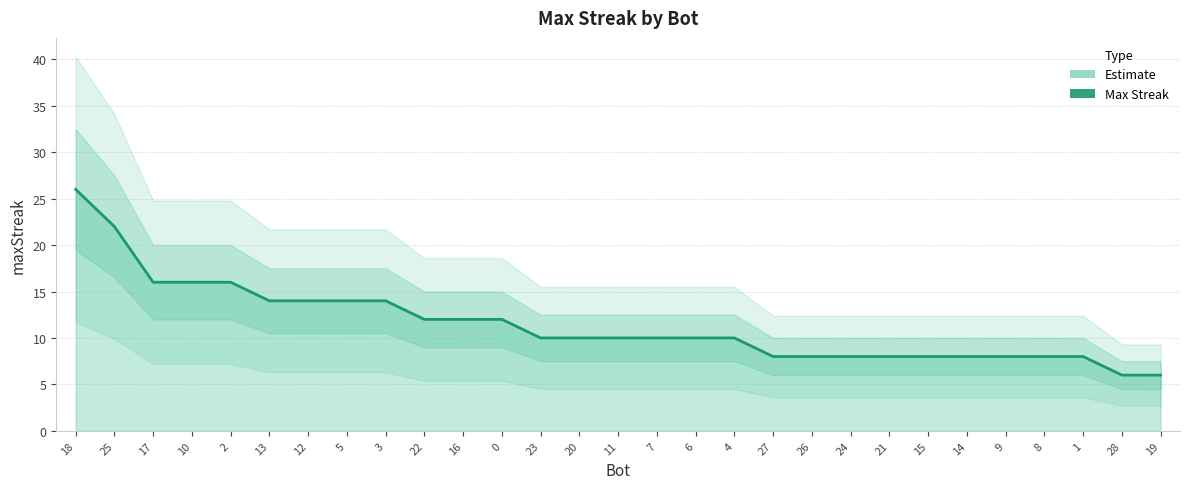

True or false: there are more than 2 points higher than both neighbors.

False